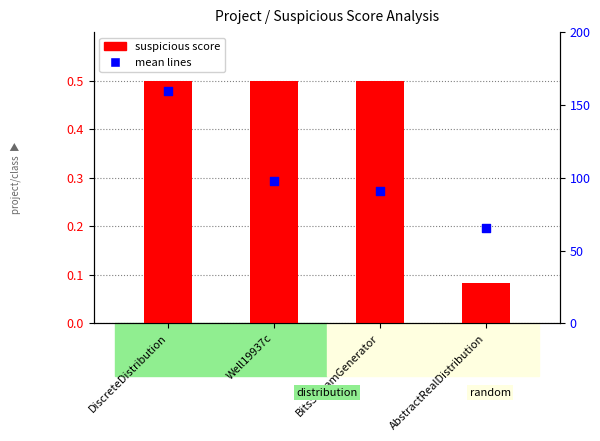

Which series contains the lowest Y value?

suspicious score